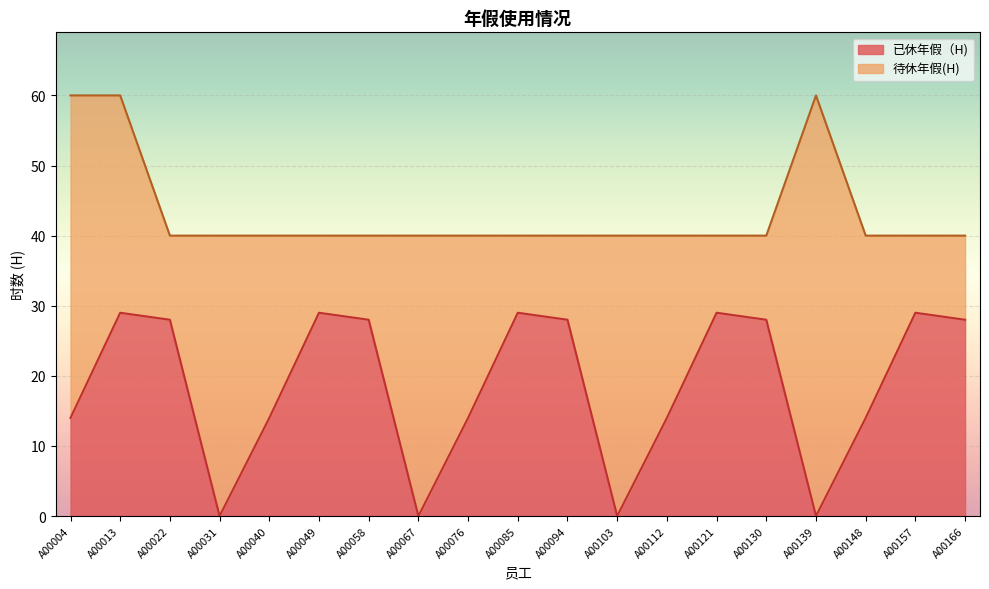

Reading left to right, transcribe all the data shown in this chart.

A00004=14	A00013=29	A00022=28	A00031=0	A00040=14	A00049=29	A00058=28	A00067=0	A00076=14	A00085=29	A00094=28	A00103=0	A00112=14	A00121=29	A00130=28	A00139=0	A00148=14	A00157=29	A00166=28